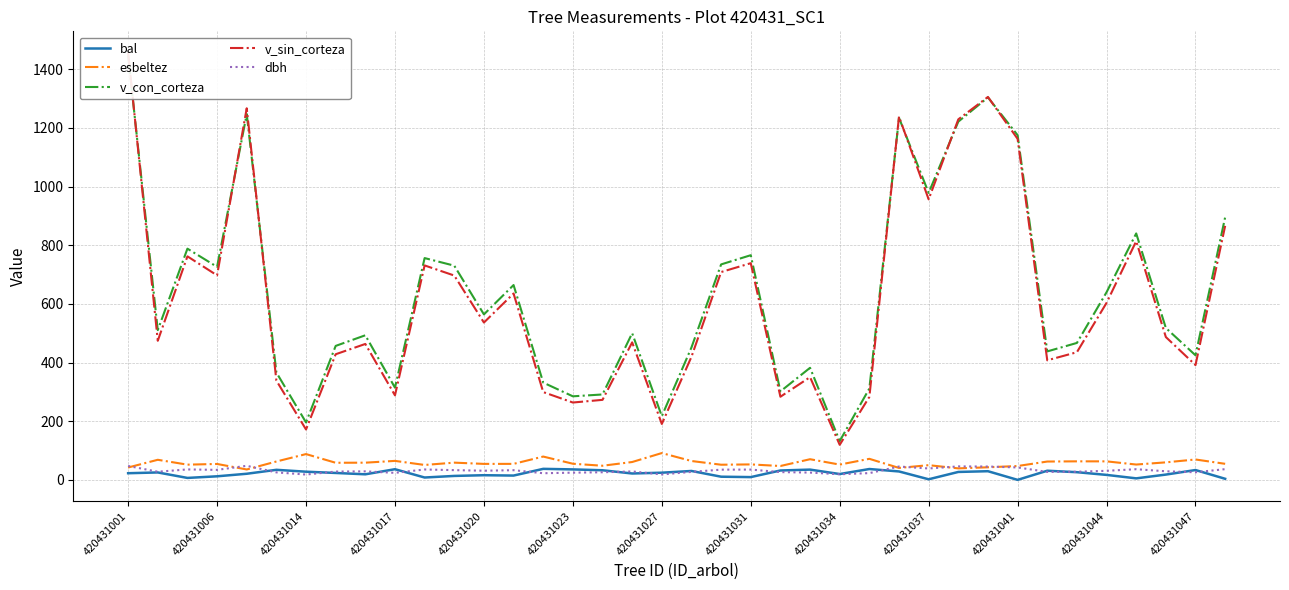

Is it true that dbh equals 23.0 at 25?

True